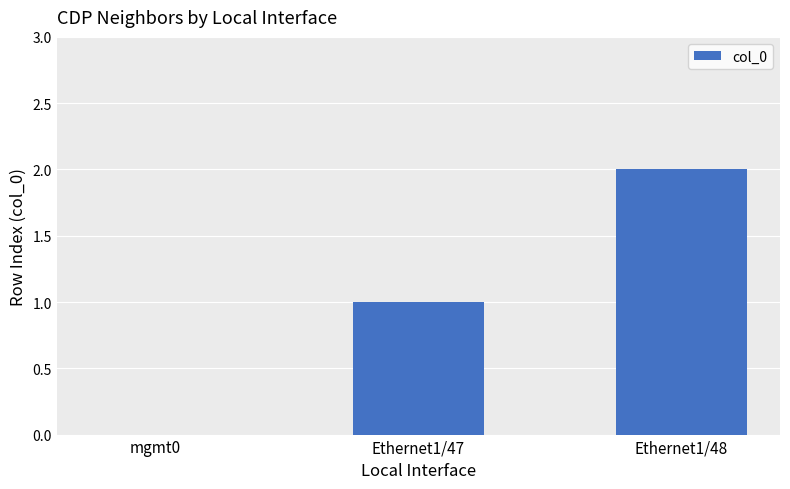

What is the change in value from Ethernet1/47 to Ethernet1/48?

+1